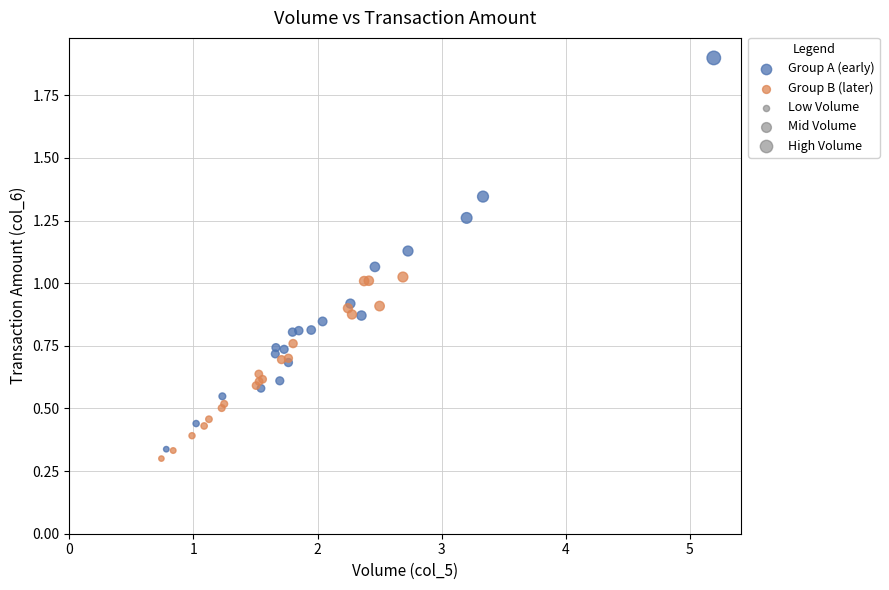

Which series reaches the maximum Y coordinate?

Group A (early)